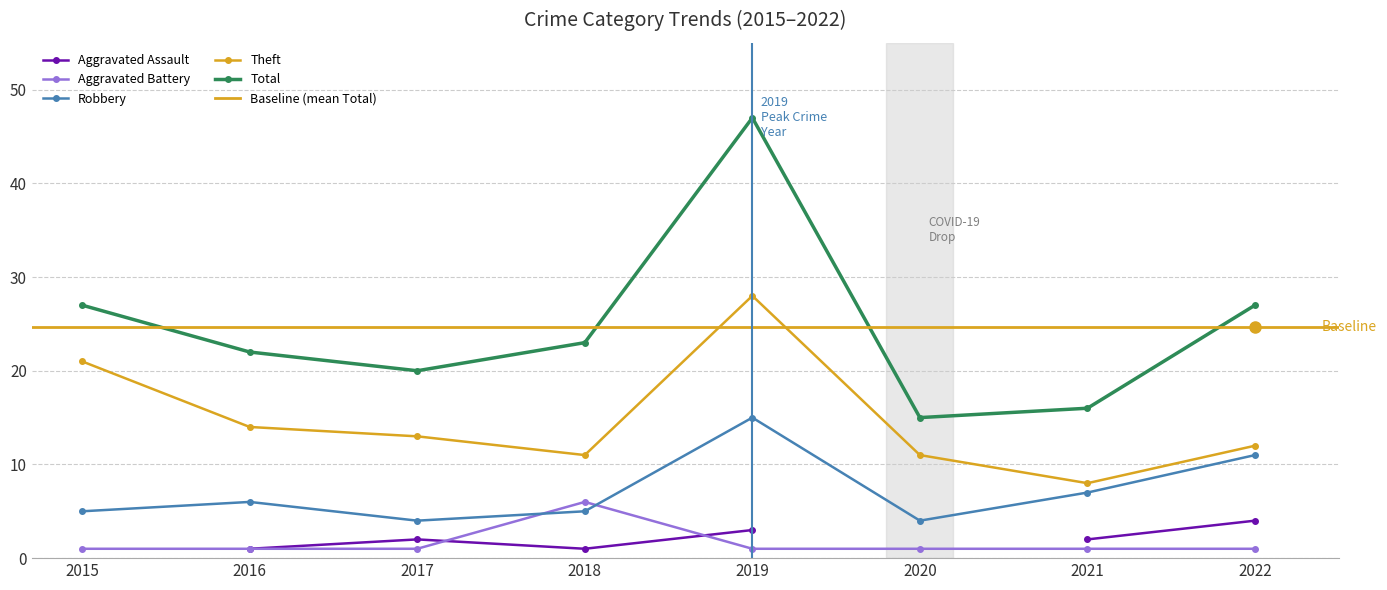

True or false: Theft has more than 2 points higher than both neighbors.

False